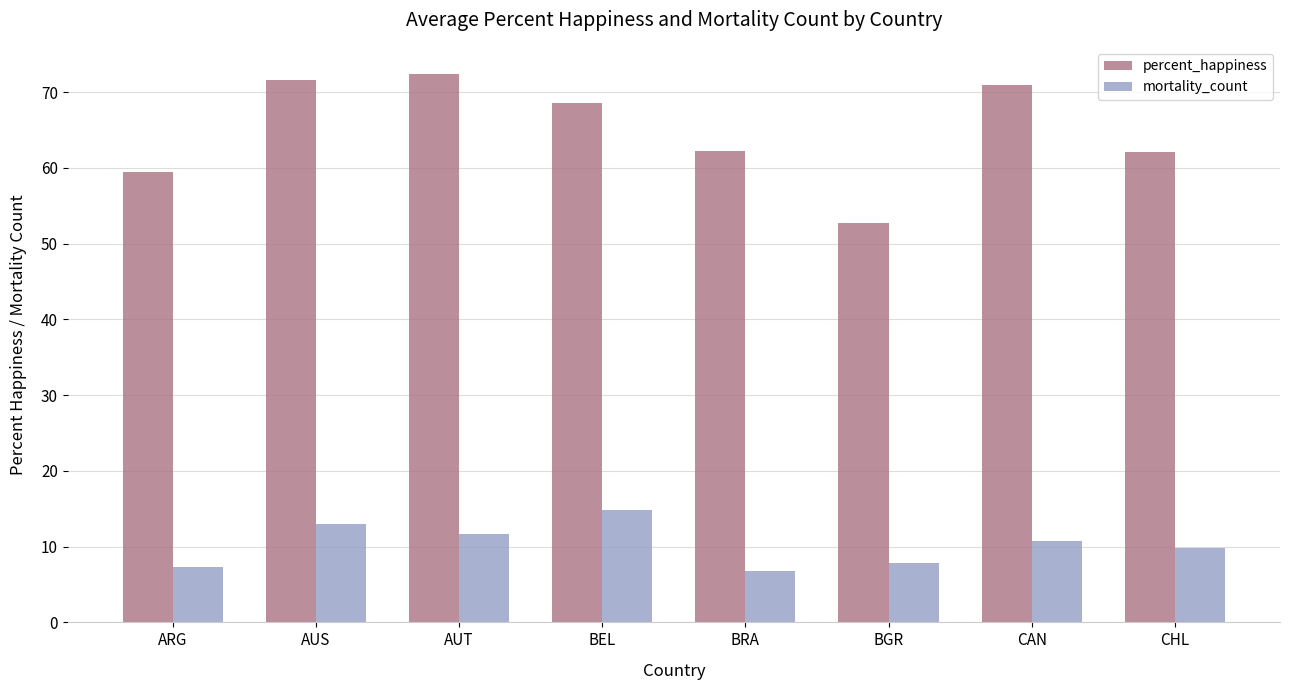

At CAN, list the series in order from largest to smallest.

percent_happiness, mortality_count